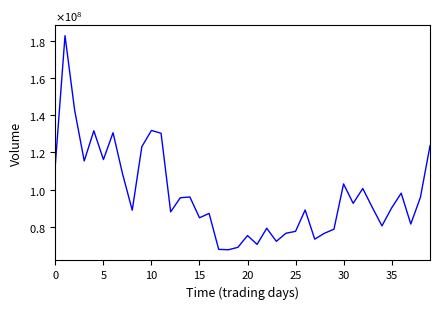

What is the value of the 2nd point from the left?

182602000